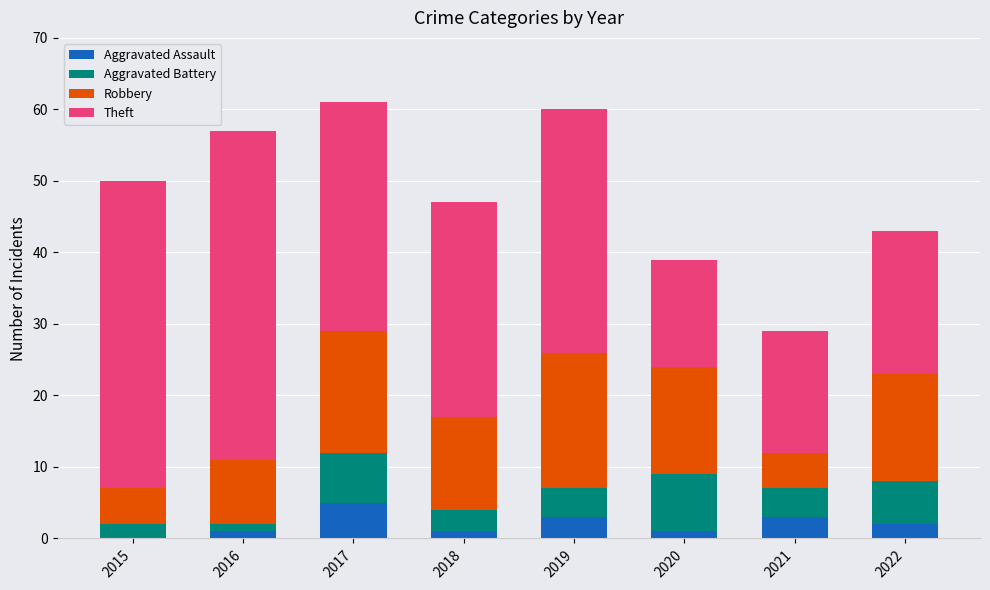

What is the highest value of the Aggravated Assault series?

5